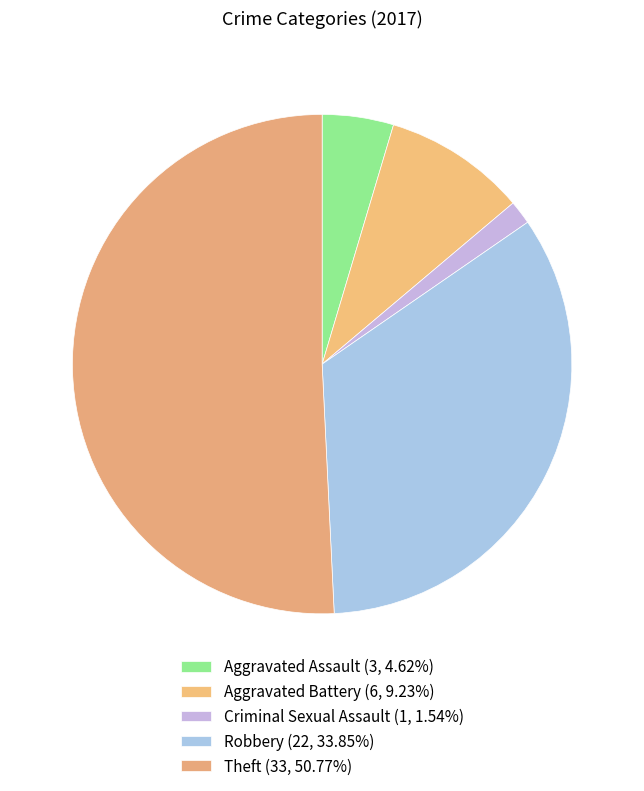

Count the number of slices in the pie.

5